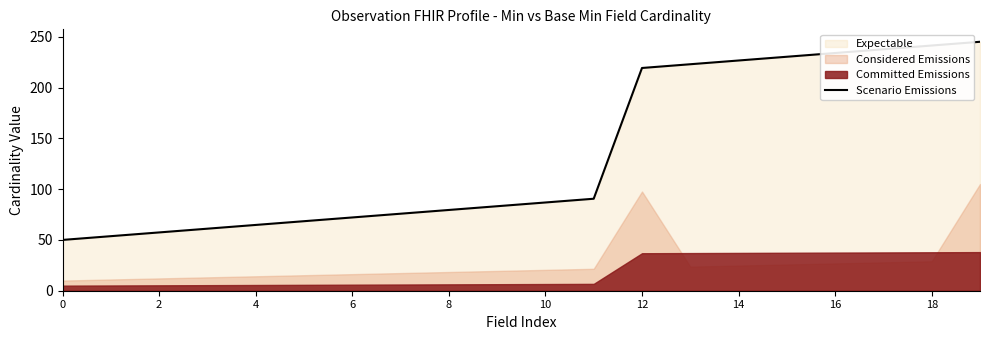

Reading left to right, what are all the values shown in this chart?

50.0	53.7	57.4	61.1	64.7	68.4	72.1	75.8	79.5	83.2	86.8	90.5	219.2	222.9	226.6	230.3	233.9	237.6	241.3	245.0